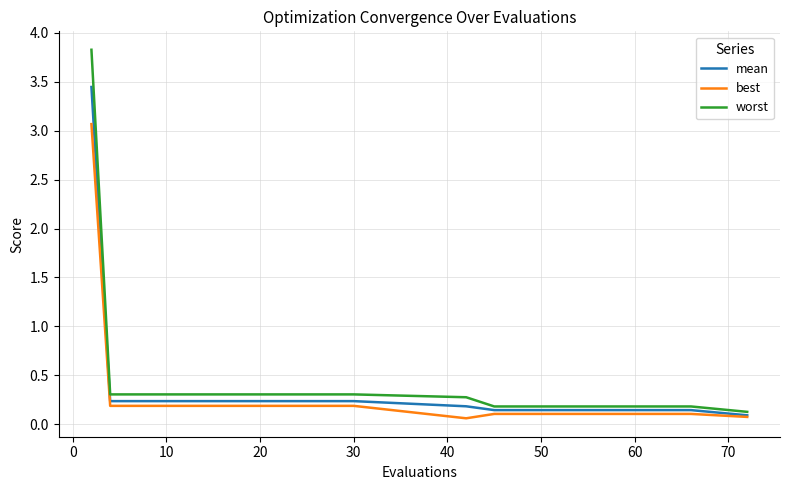

Which series has the widest spread of values?

worst